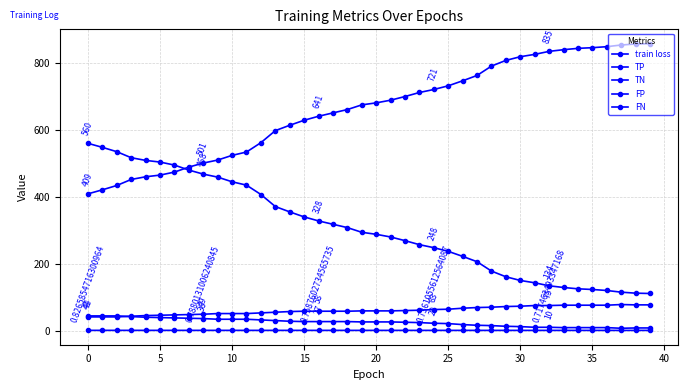

Is this an area chart (filled region under the line)?

No